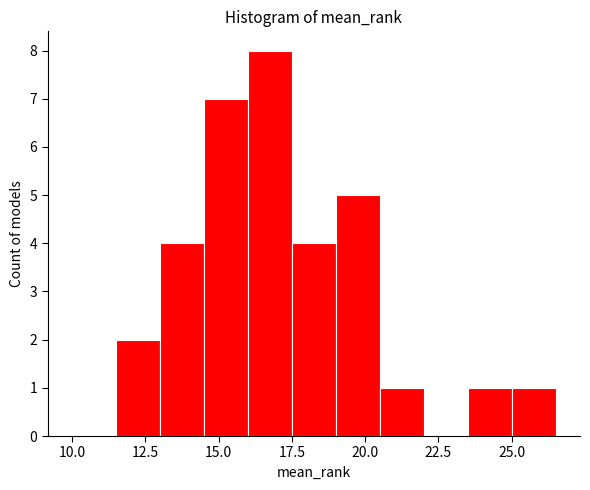

Read against the x-axis, roughly where is the centre of the tallest bar?

17.0